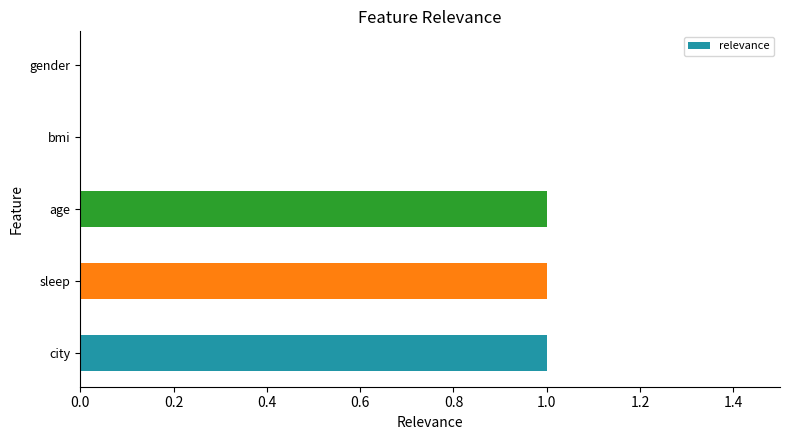

Between sleep and bmi, which is larger?

sleep